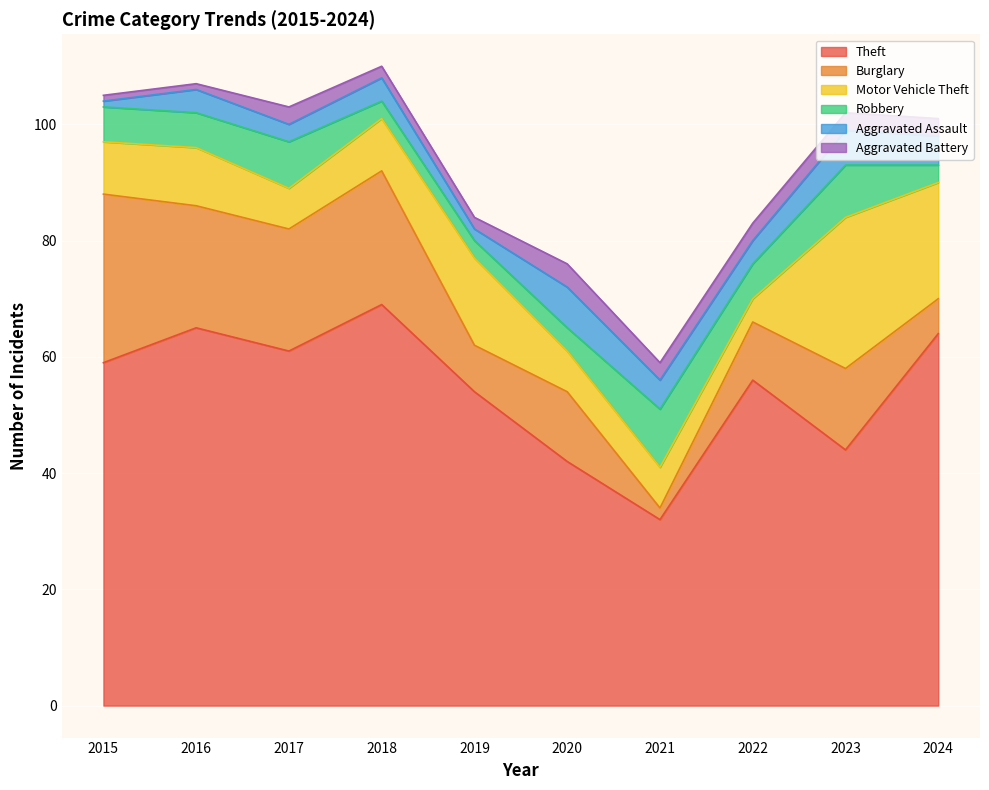

Rank the categories by Aggravated Assault value from lowest to highest.

2015, 2019, 2017, 2016, 2018, 2022, 2021, 2024, 2023, 2020